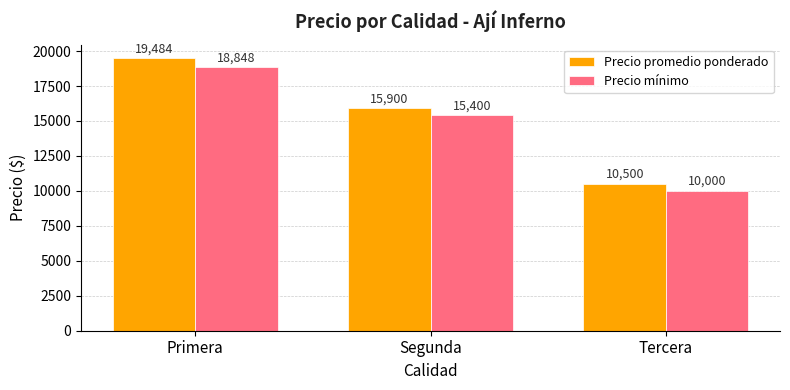

At Tercera, list the series in order from smallest to largest.

Precio mínimo, Precio promedio ponderado